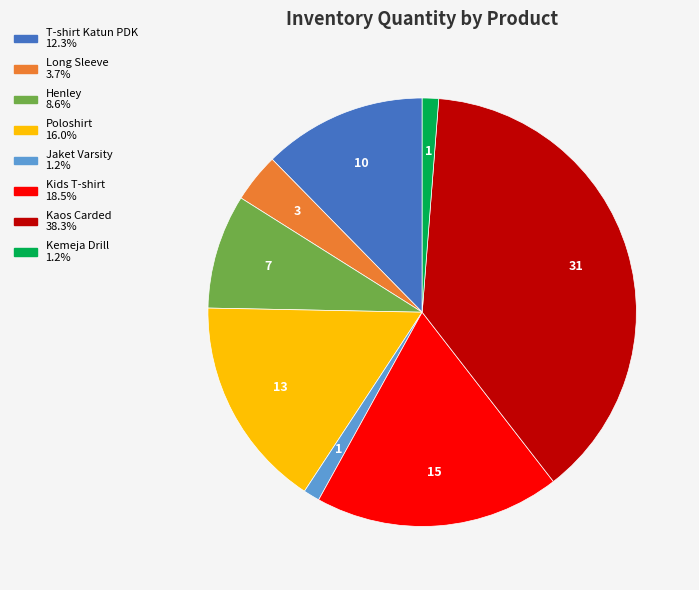

Does any single category account for the majority?

No